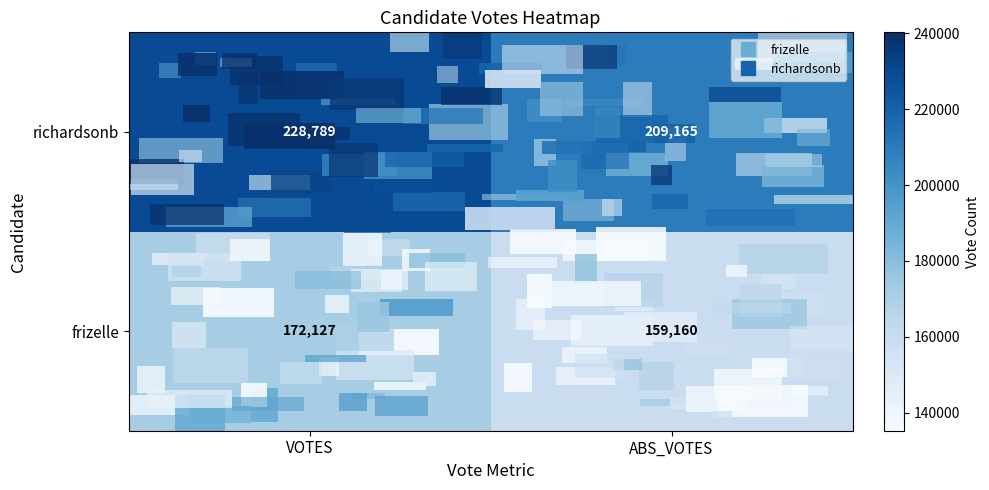

List the series in order of their overall mean, highest first.

richardsonb, frizelle